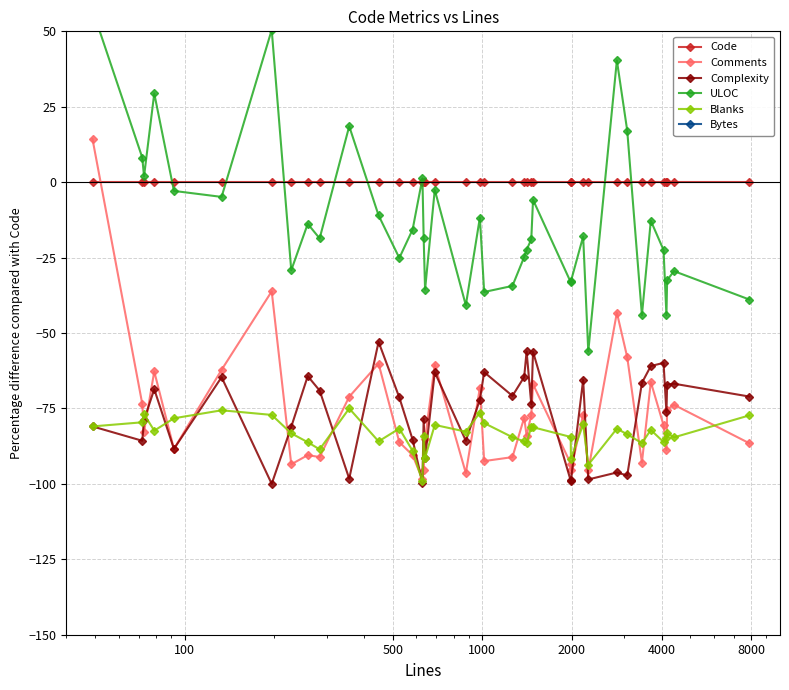

What is the maximum value for Comments?

14.3